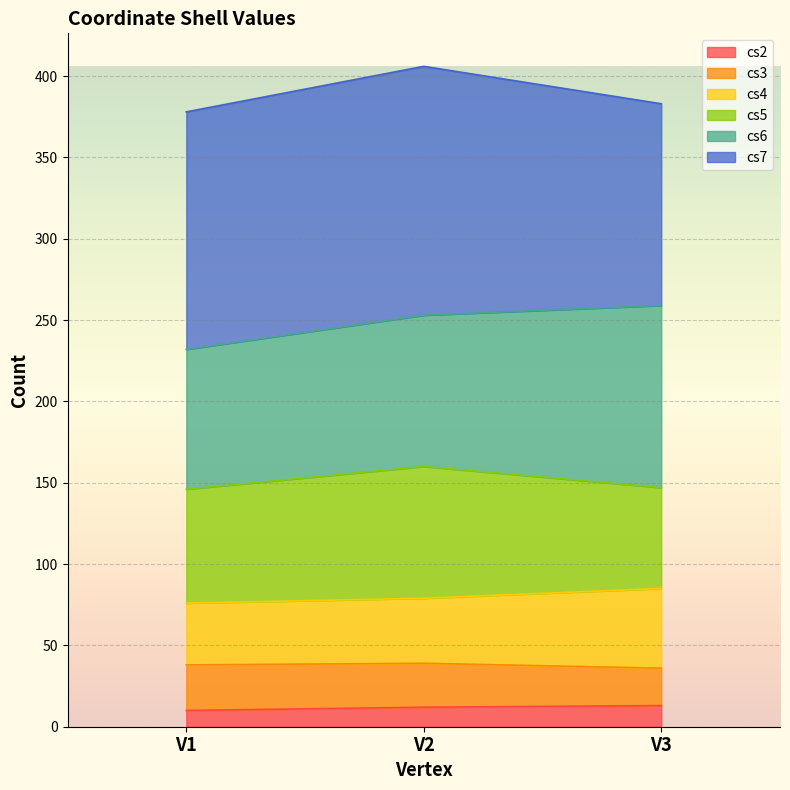

At which label is cs2 closest to 11?

V1